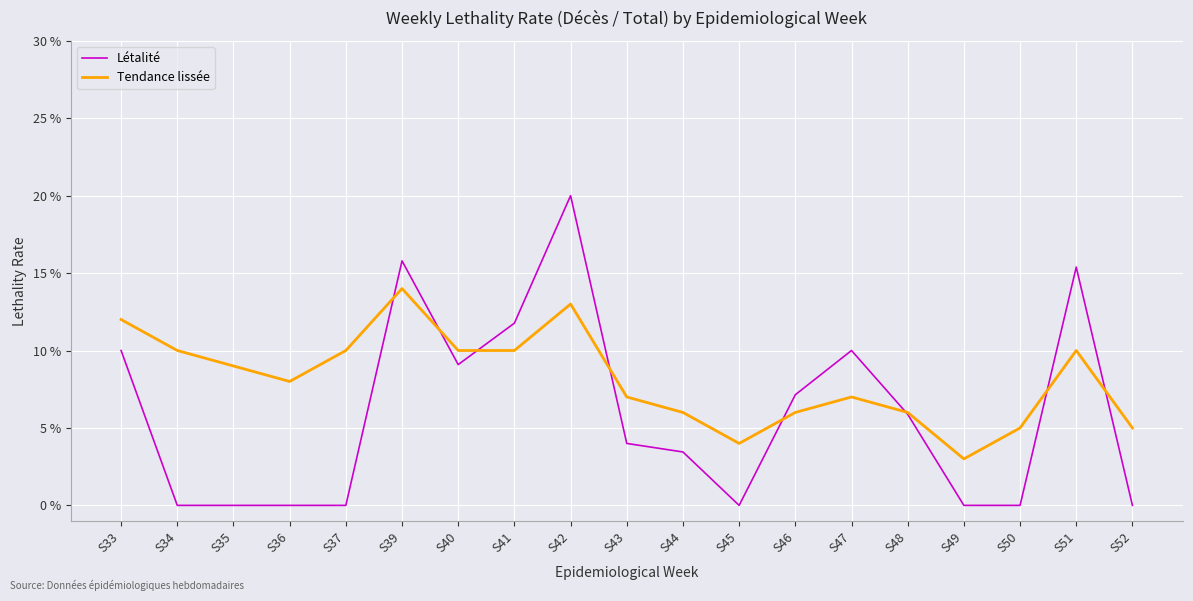

Between S33 and S44, which is larger?

S33